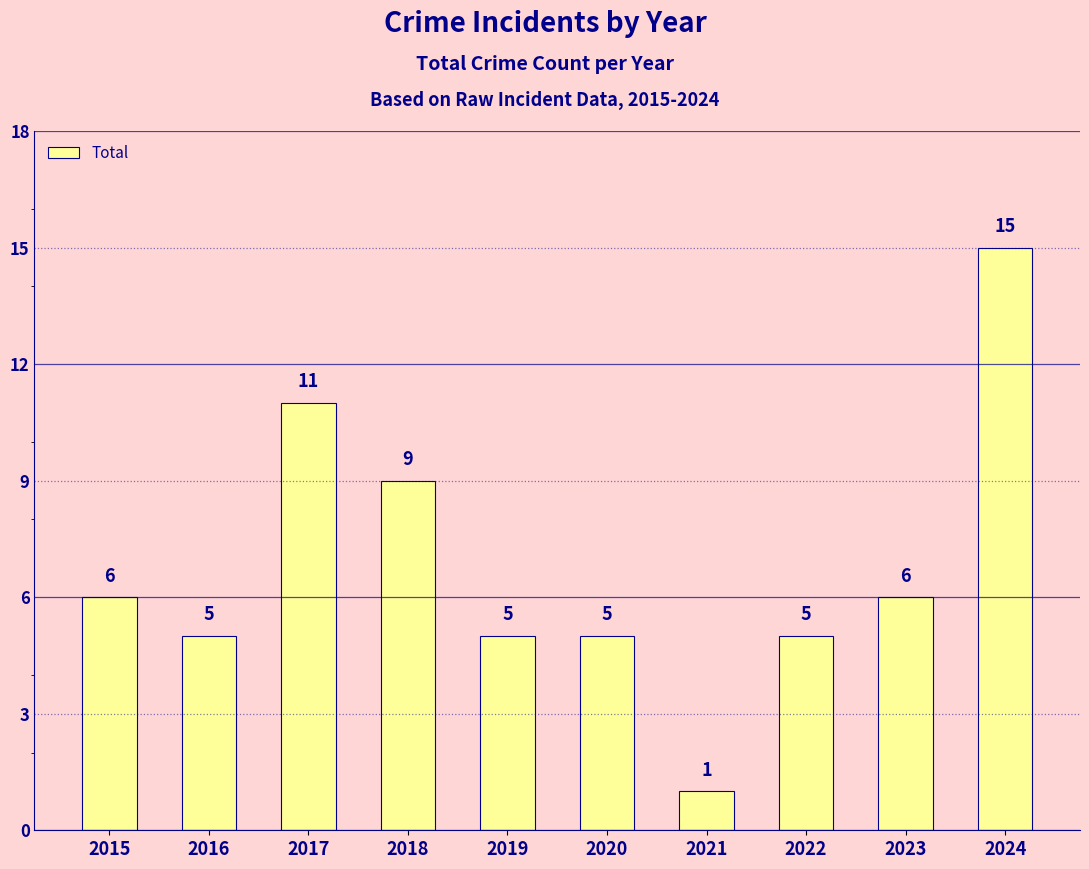

True or false: the data shows 4 at 2018.

False